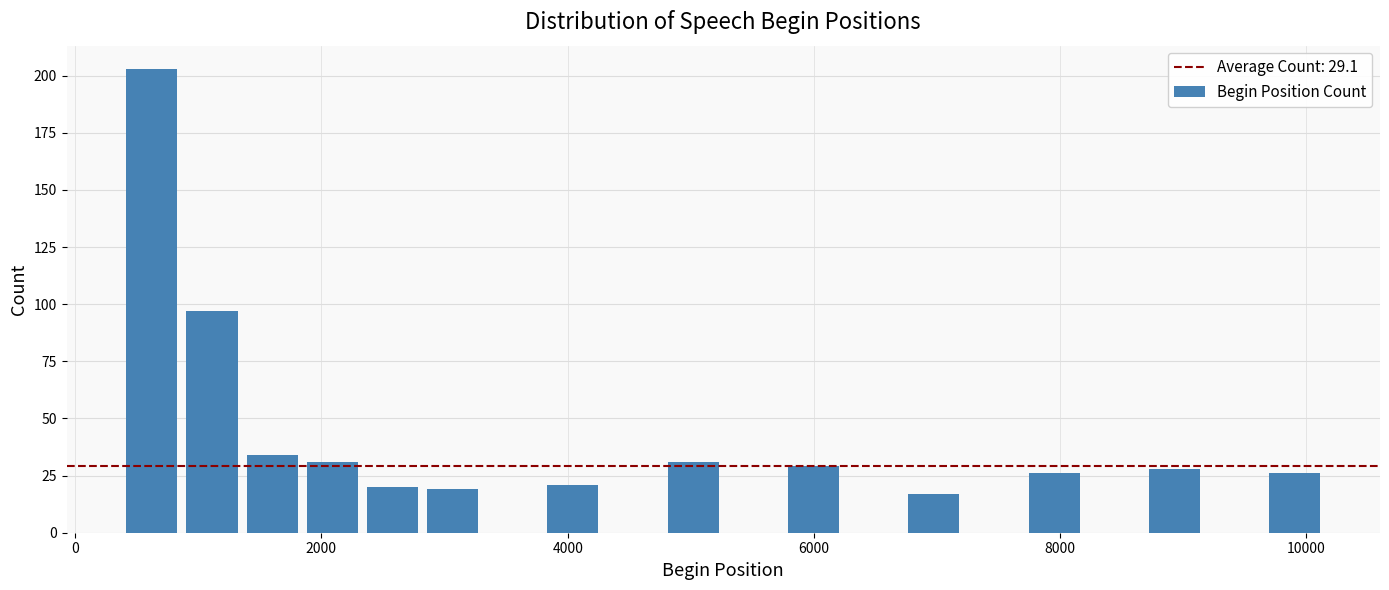

Around what value on the x-axis is the tallest bar? Give the approximate position of its centre, as read against the axis.

600